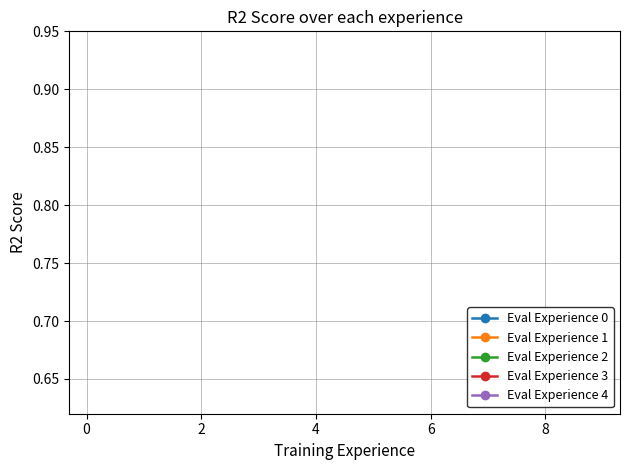

How many lines are shown in the chart?

5